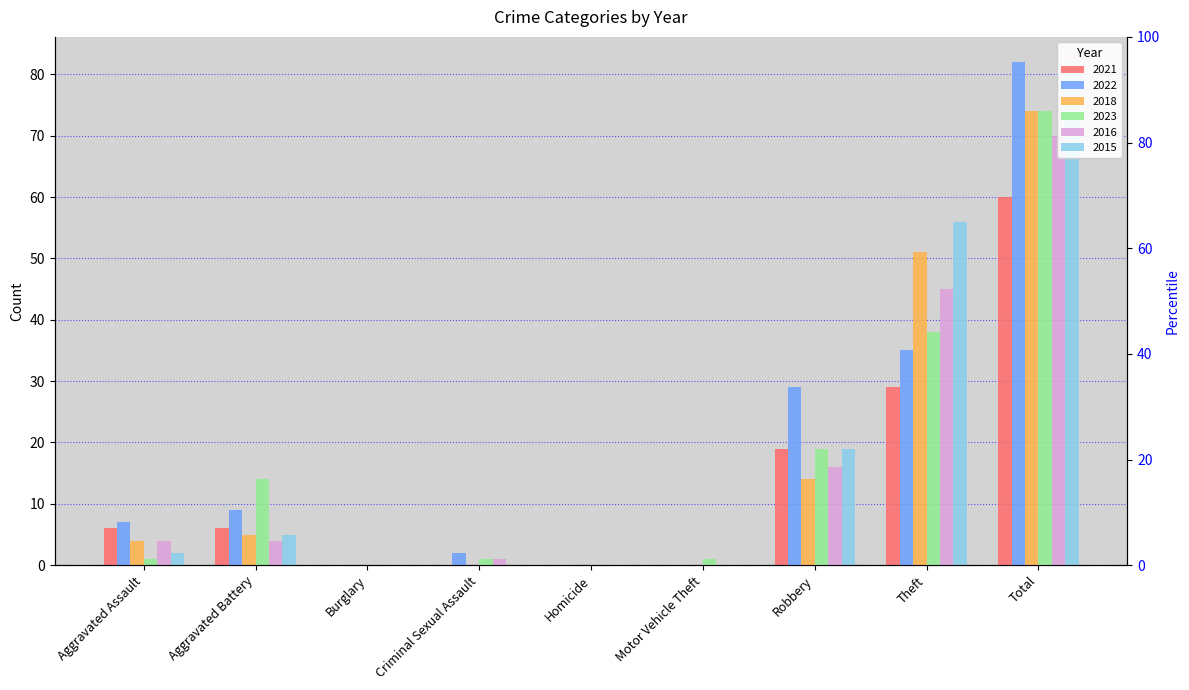

Does the chart contain any negative values?

No